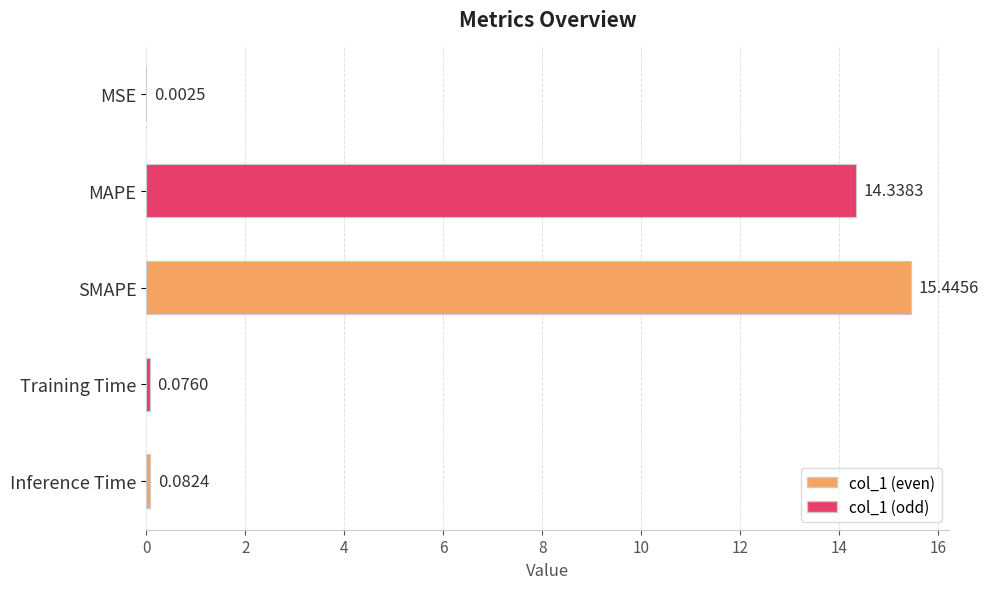

What is the label of the 3rd bar from the right?

SMAPE